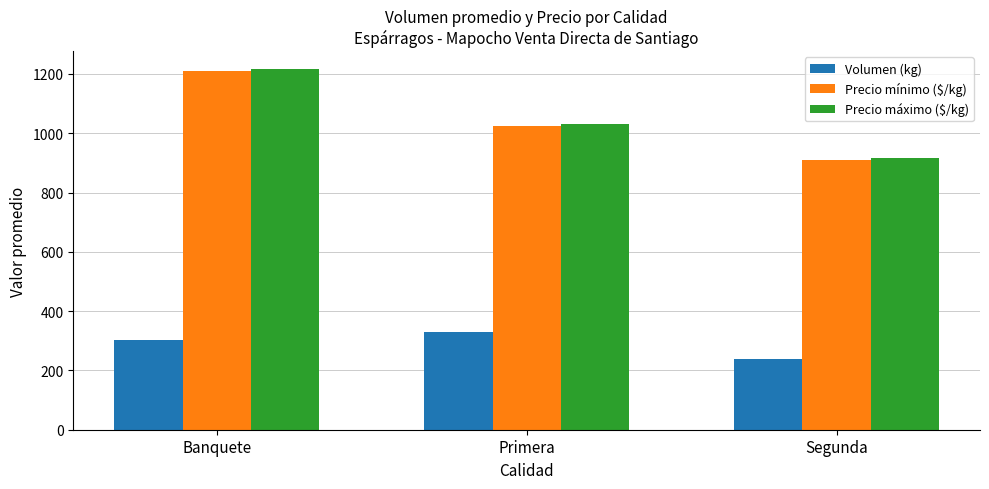

What is the difference between the highest and lowest values at Banquete?

915